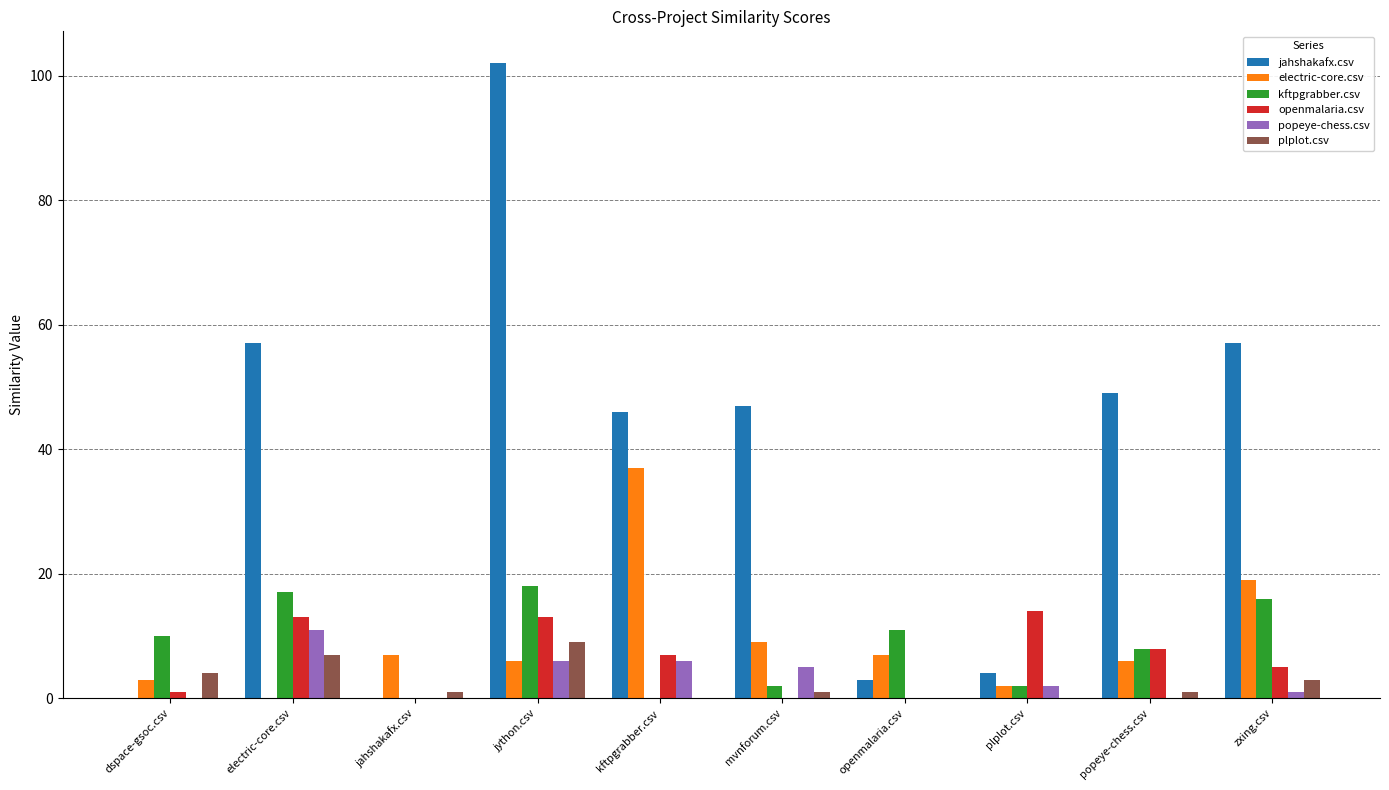

True or false: popeye-chess.csv has a value of 2 at kftpgrabber.csv.

False